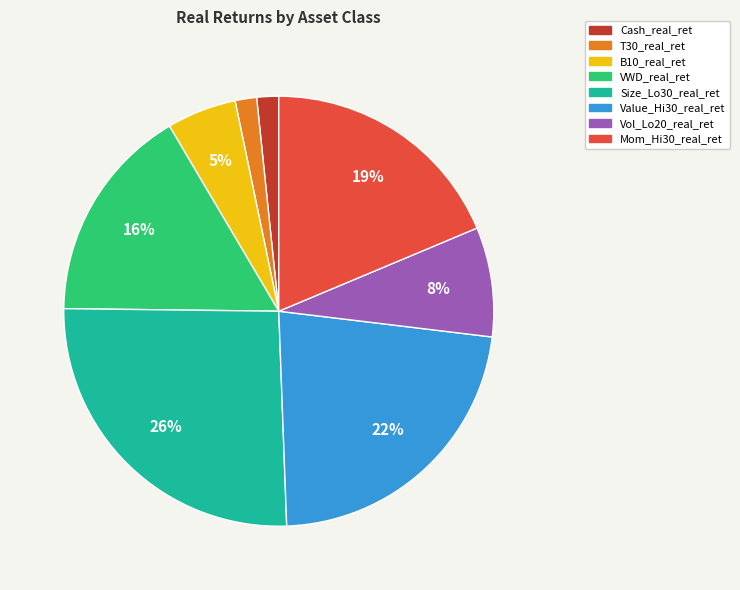

Do Value_Hi30_real_ret and Mom_Hi30_real_ret together represent more than half of the pie?

No